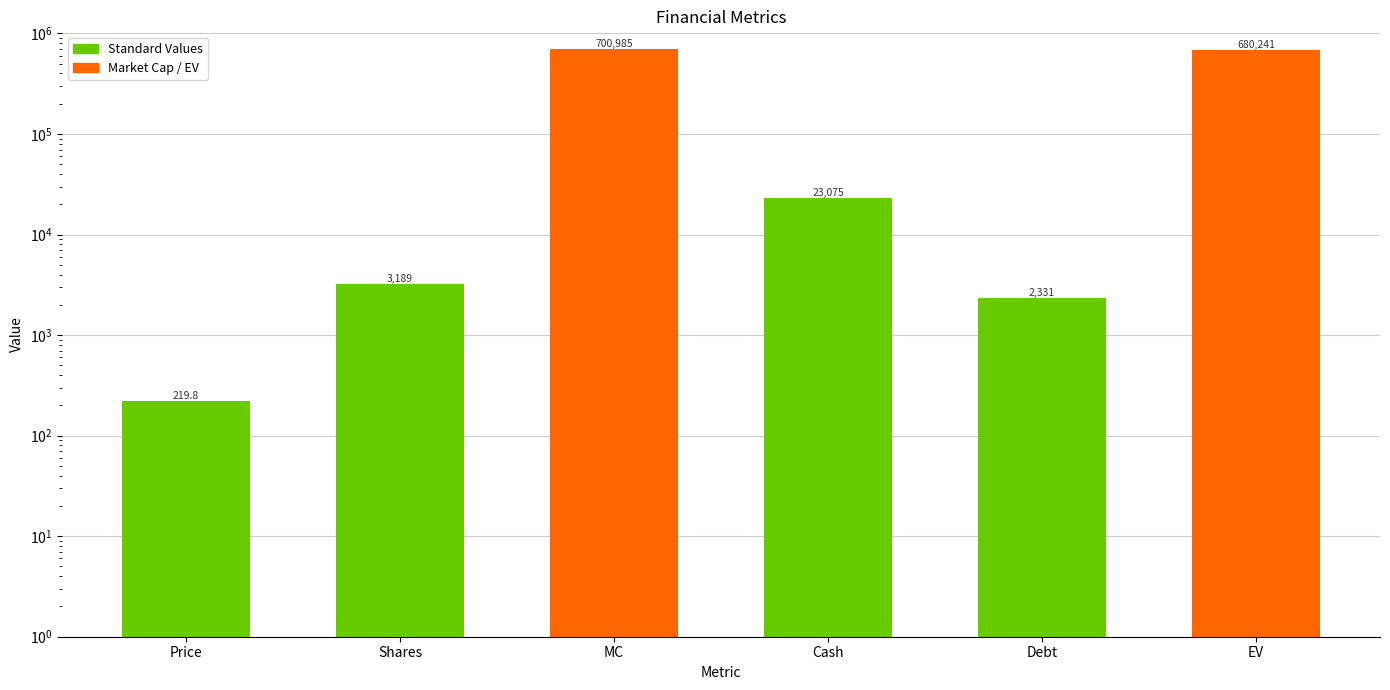

List the labels in order of value, smallest first.

Price, Debt, Shares, Cash, EV, MC